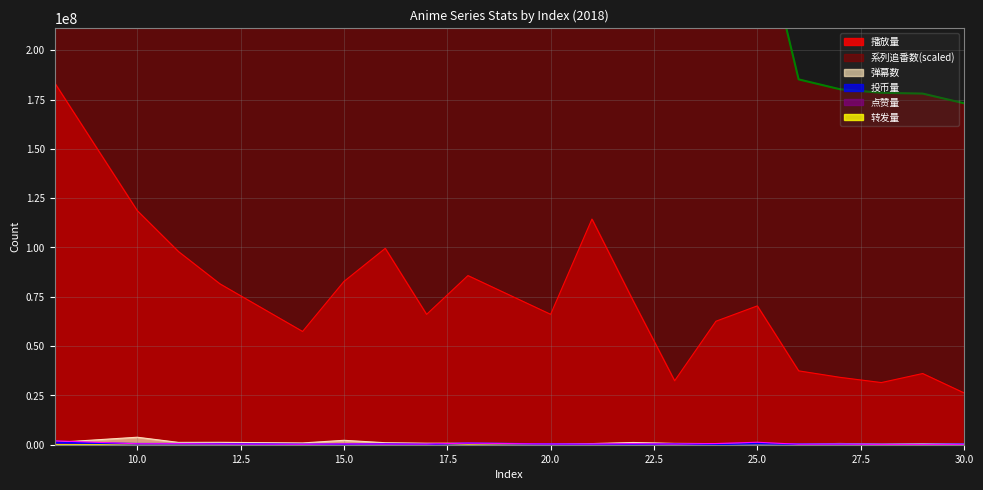

At which label does 点赞量 first exceed 359092?

8